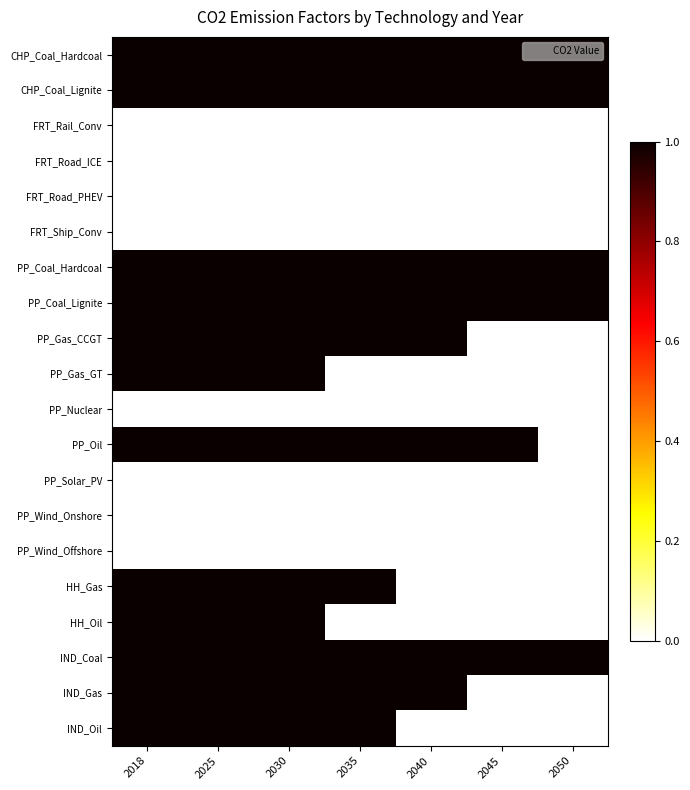

Rank the series by their maximum value, from lowest to highest.

FRT_Rail_Conv, FRT_Road_ICE, FRT_Road_PHEV, FRT_Ship_Conv, PP_Nuclear, PP_Solar_PV, PP_Wind_Onshore, PP_Wind_Offshore, CHP_Coal_Hardcoal, CHP_Coal_Lignite, PP_Coal_Hardcoal, PP_Coal_Lignite, PP_Gas_CCGT, PP_Gas_GT, PP_Oil, HH_Gas, HH_Oil, IND_Coal, IND_Gas, IND_Oil